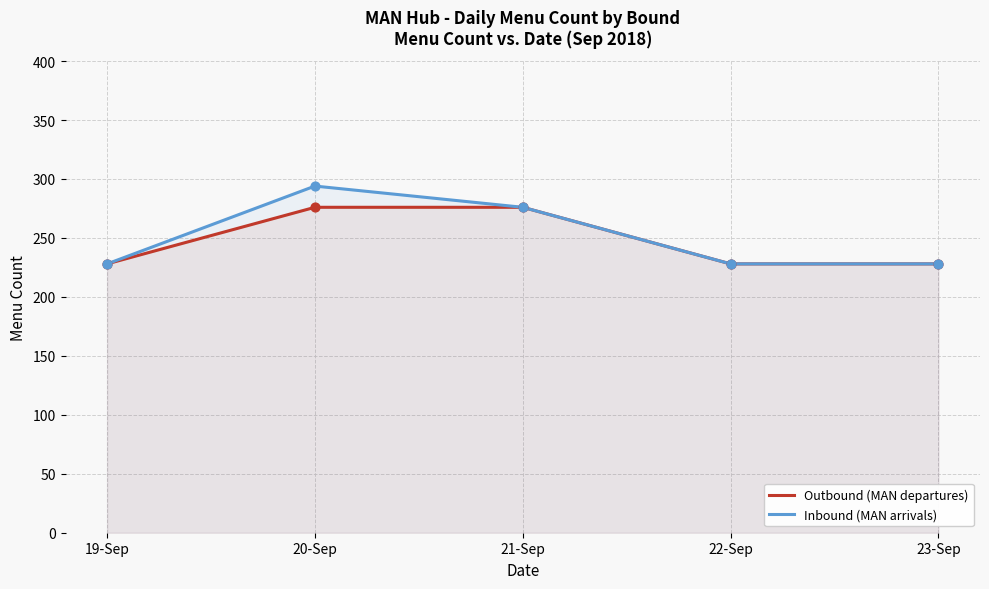

What are all the series names shown in the legend?

Outbound (MAN departures), Inbound (MAN arrivals)